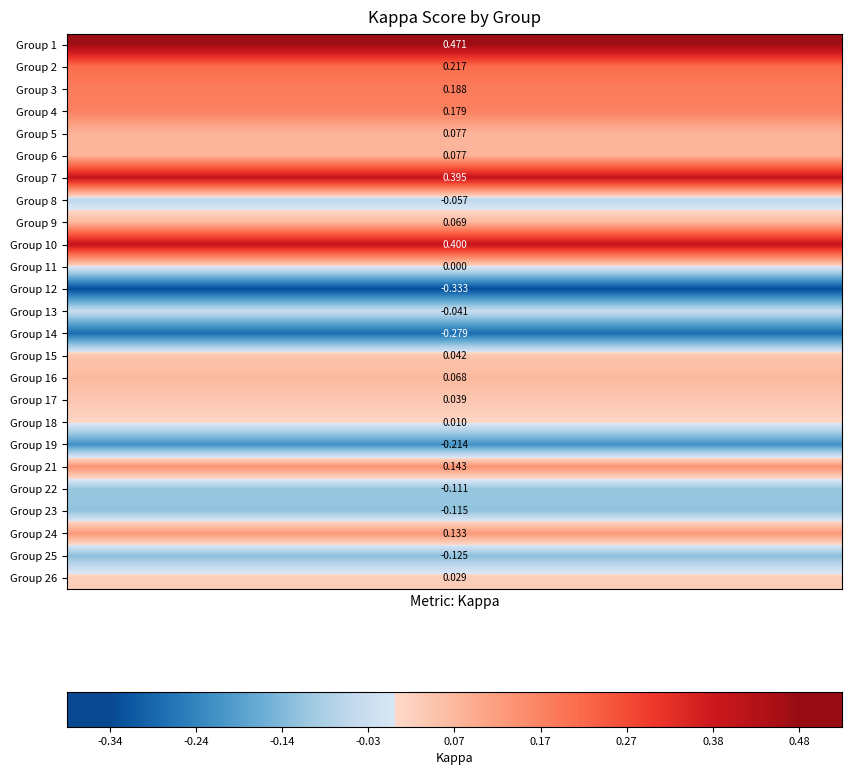

What is the average value?

0.1